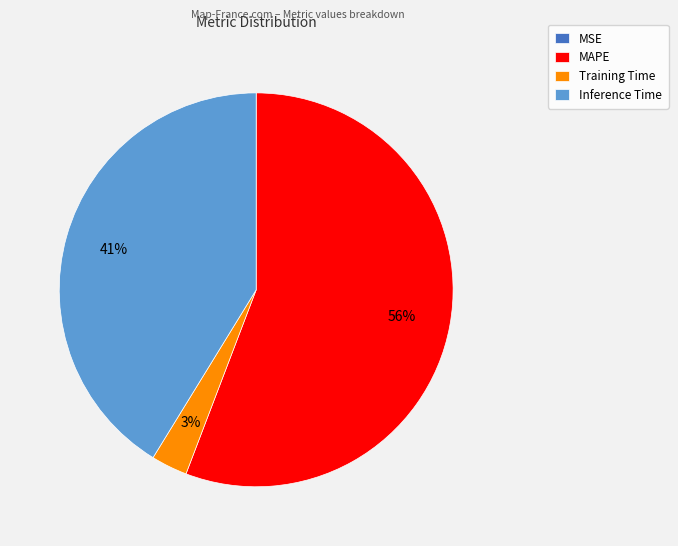

What is the largest slice in the pie chart?

MAPE